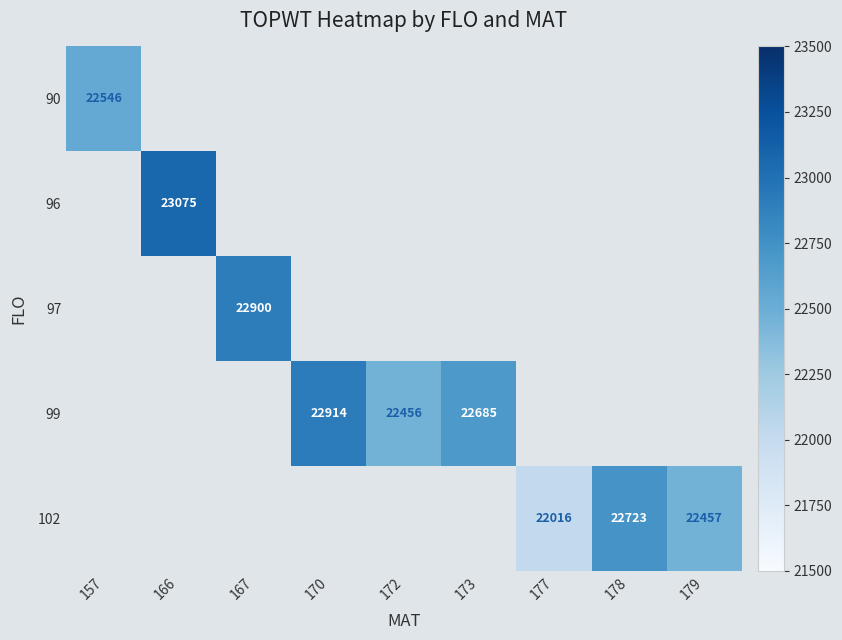

The 102 series shows 35522 at 178. True or false?

False